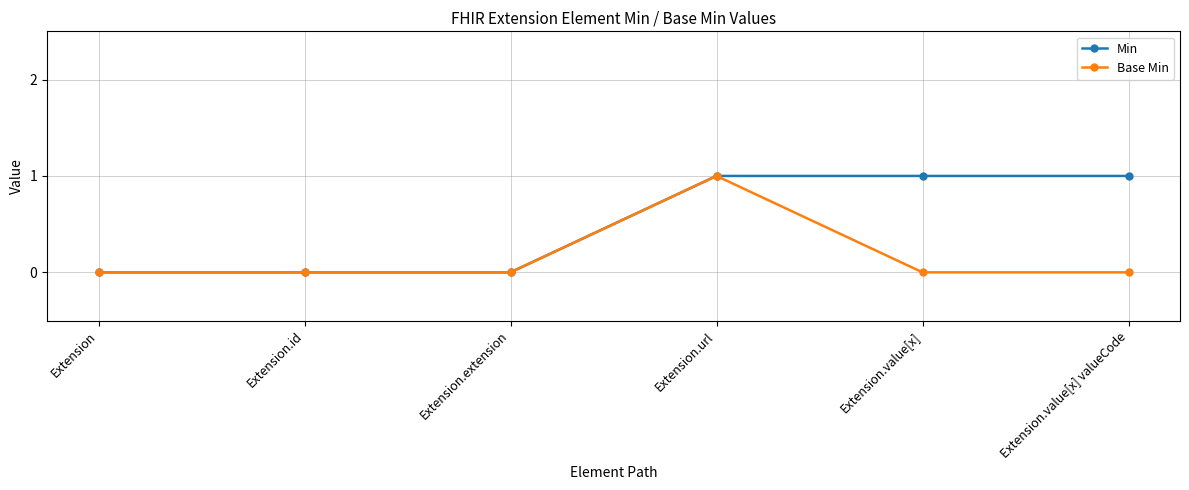

What are all the series names shown in the legend?

Min, Base Min